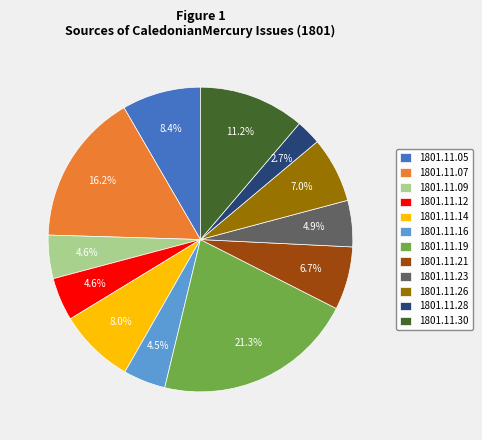

What is the total percentage of 1801.11.21 and 1801.11.09?

11.3%